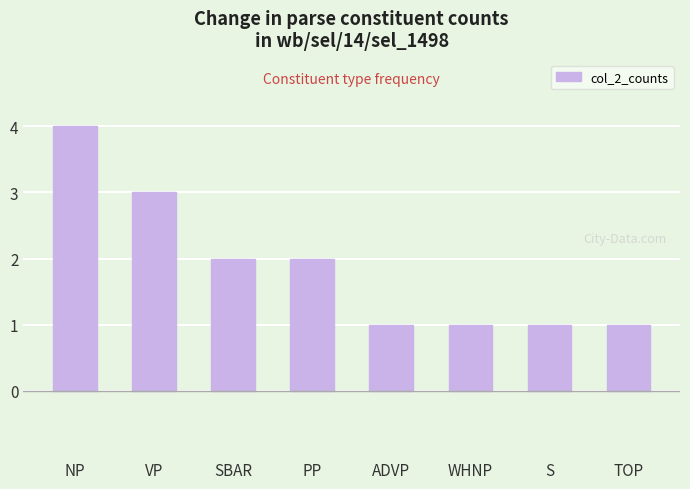

At which label does the data first exceed 2?

NP